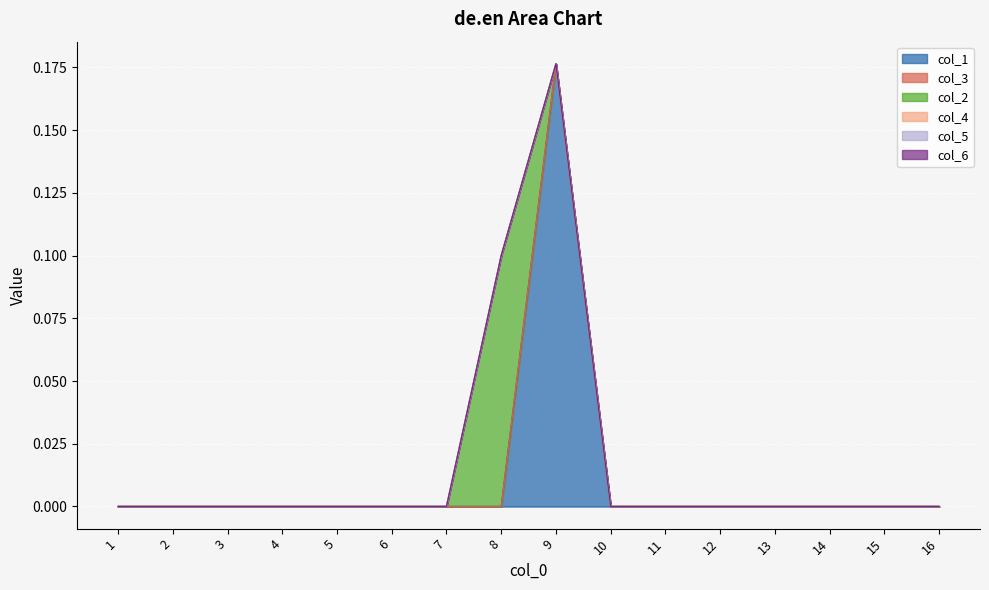

True or false: col_5 has more than 1 interior local peaks.

False